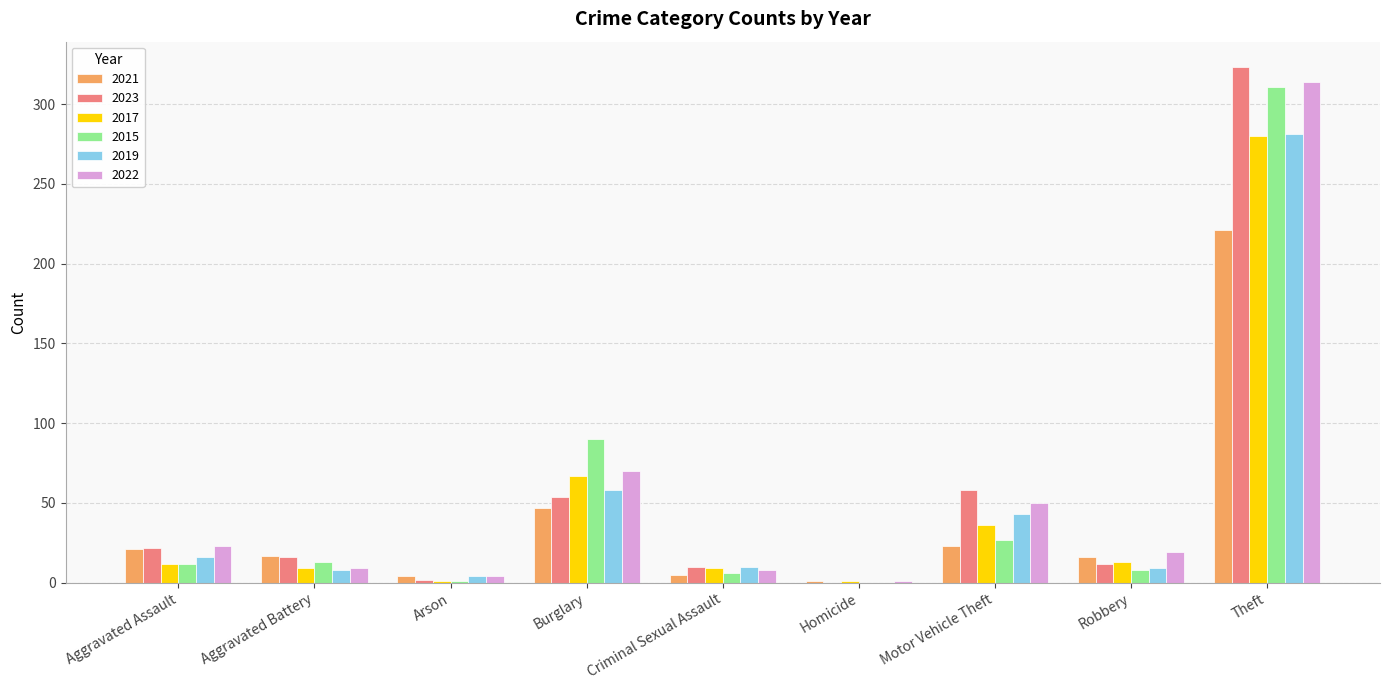

Is it true that 2022 equals 70 at Burglary?

True